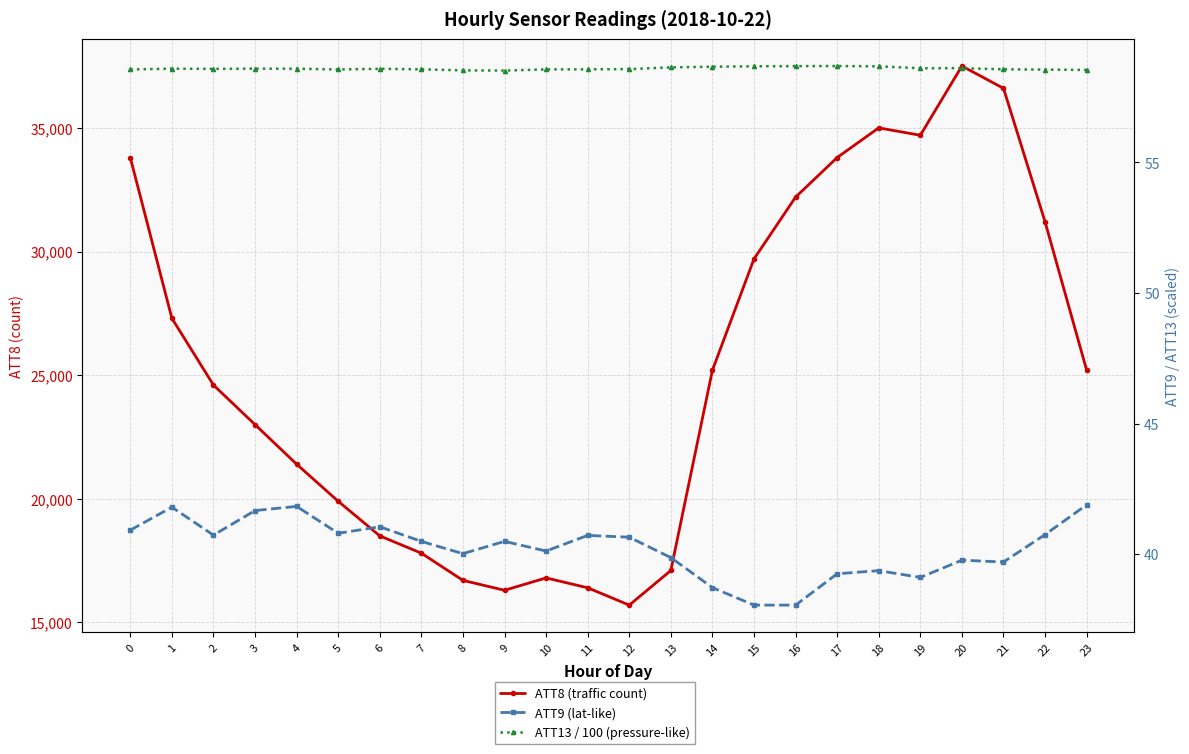

Which category has the lowest value across all series?

15